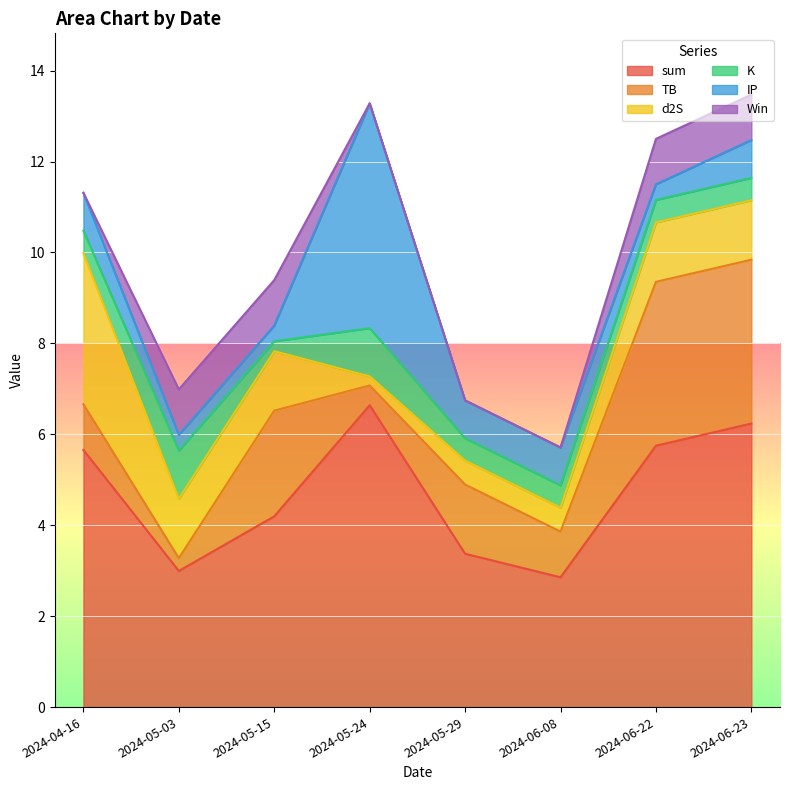

After their last crossing, which series has the higher values: TB or K?

TB